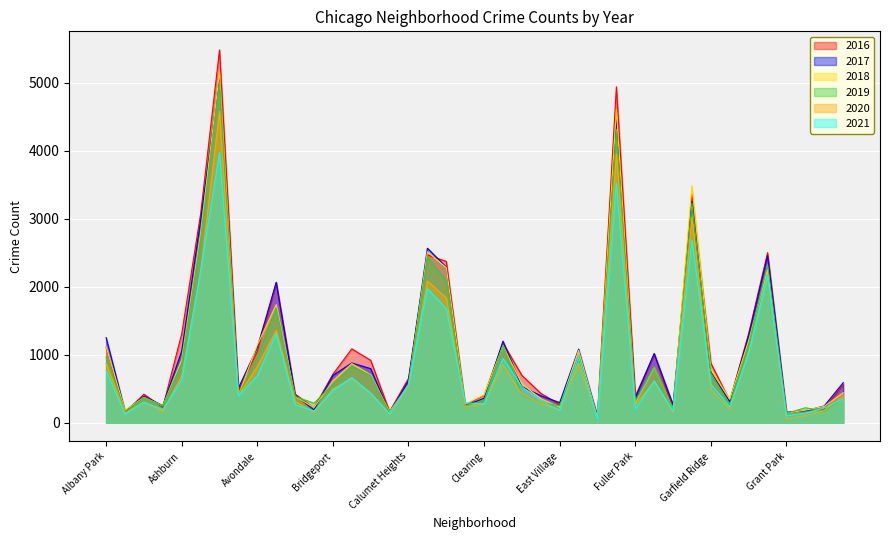

How many lines are shown in the chart?

6